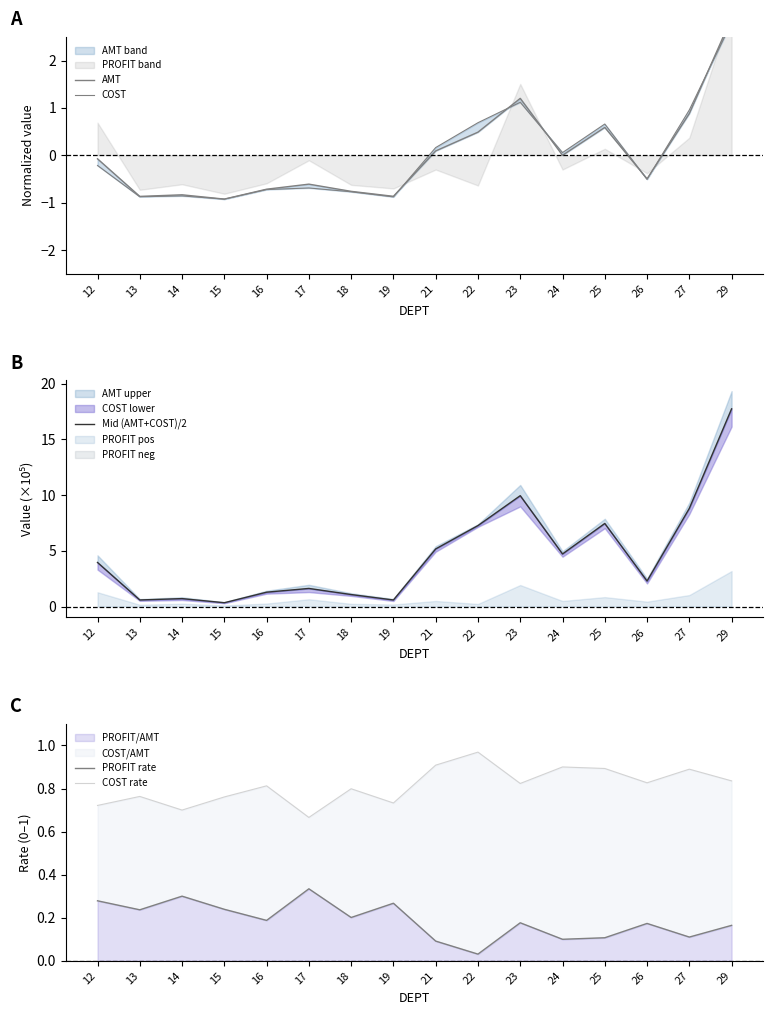

At which label is PROFIT/AMT closest to 0?

22